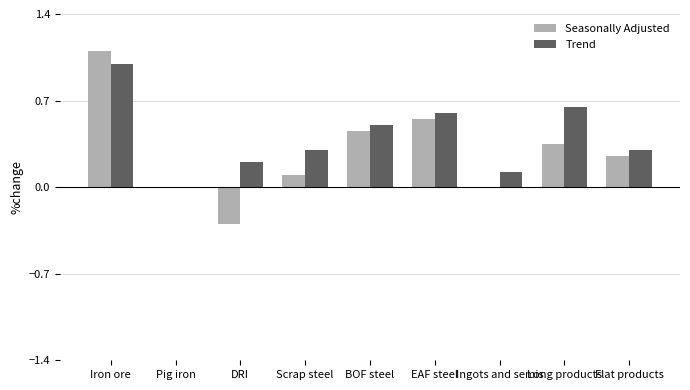

At which category is the sum across all series the highest?

Iron ore